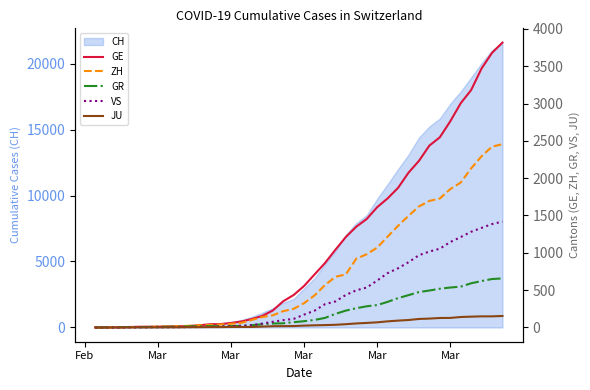

Is the value of ZH at 34 greater than the value of VS at 18?

Yes